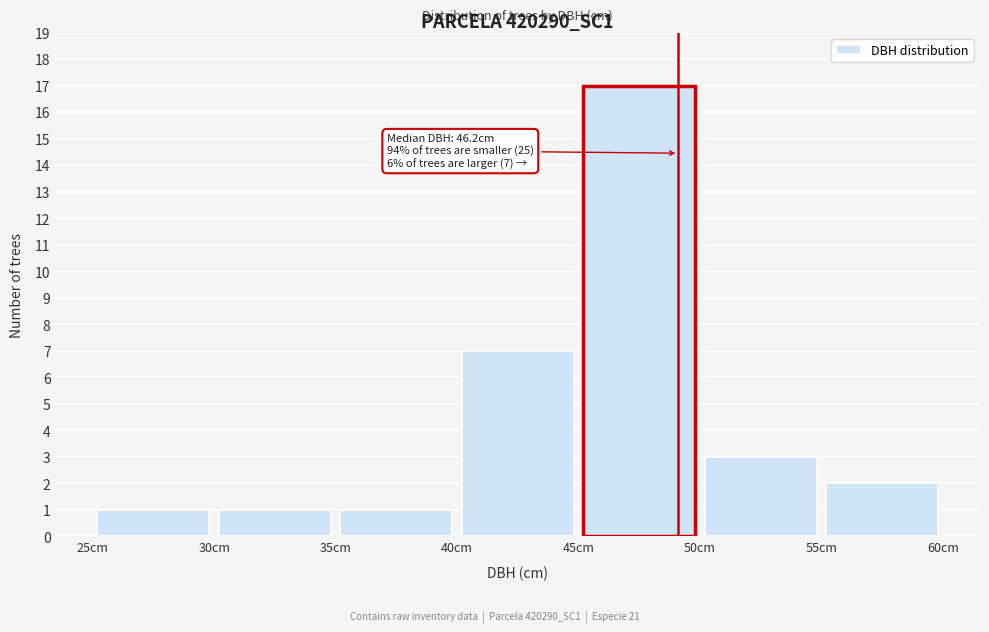

Over which range of the x-axis is the bar tallest?

45 to 50